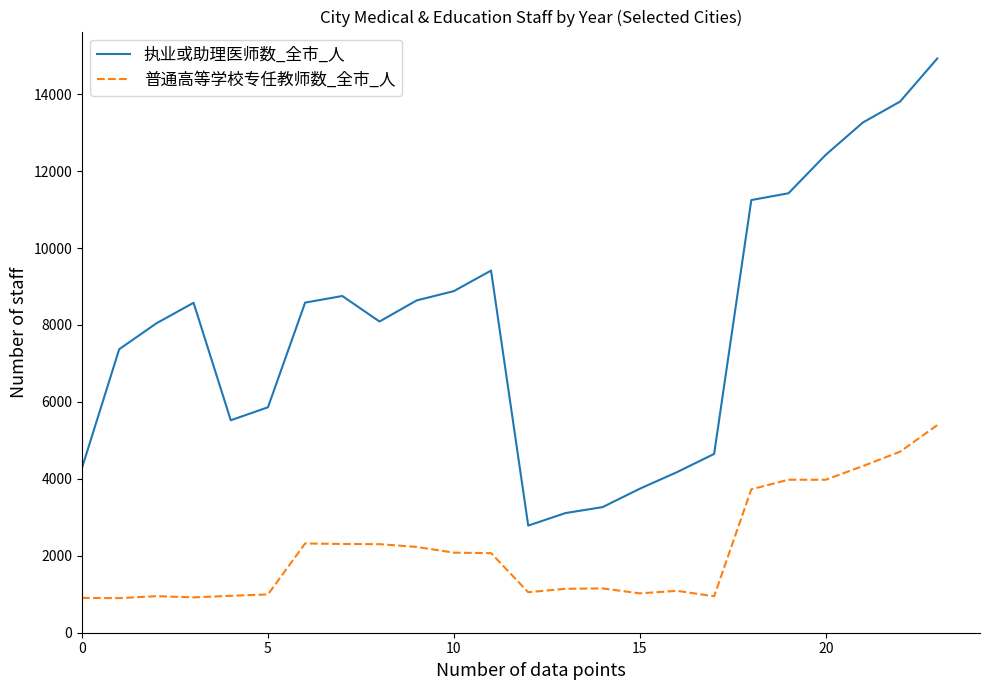

List the series in order of their peak value, lowest first.

普通高等学校专任教师数_全市_人, 执业或助理医师数_全市_人